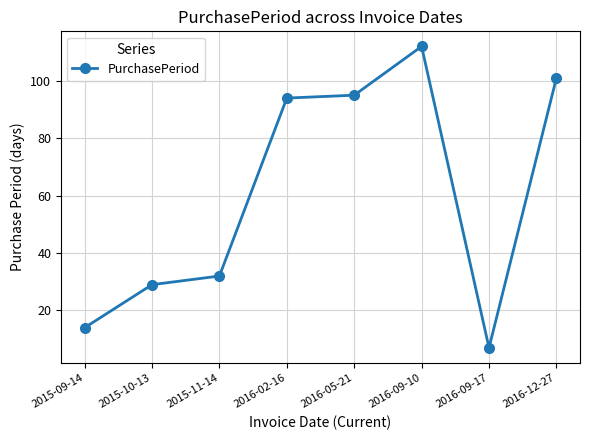

Reading left to right, list all the values displayed in this chart.

14	29	32	94	95	112	7	101